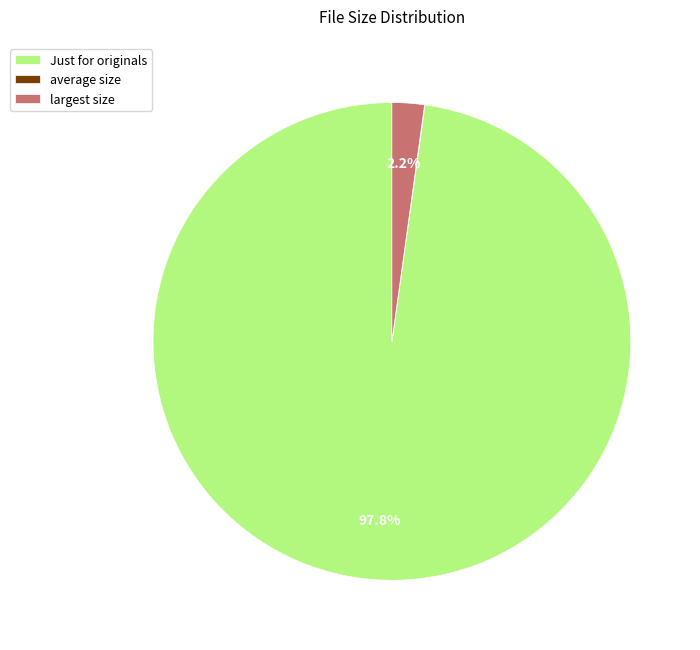

To the nearest percent, what is the difference between the largest and smallest slice percentages?

98%